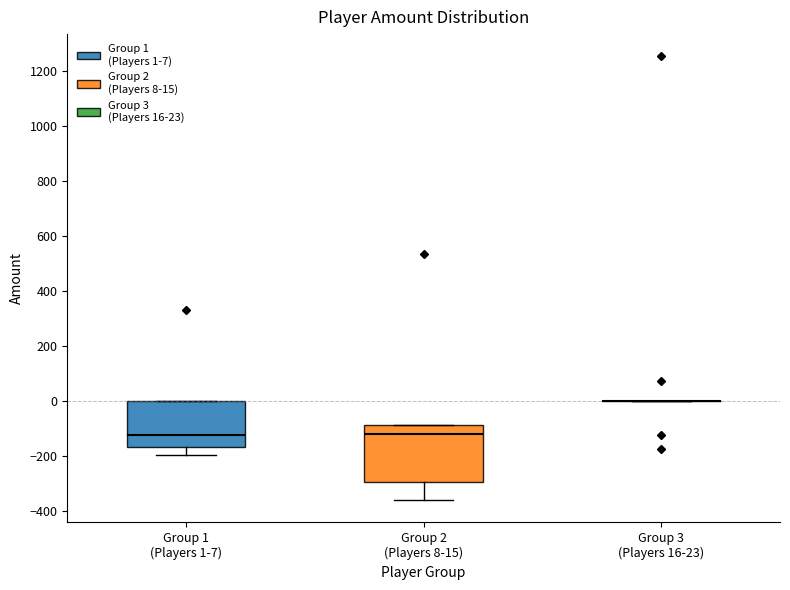

Which box is the tallest, from its lower edge to its upper edge?

Group 2 (Players 8-15)